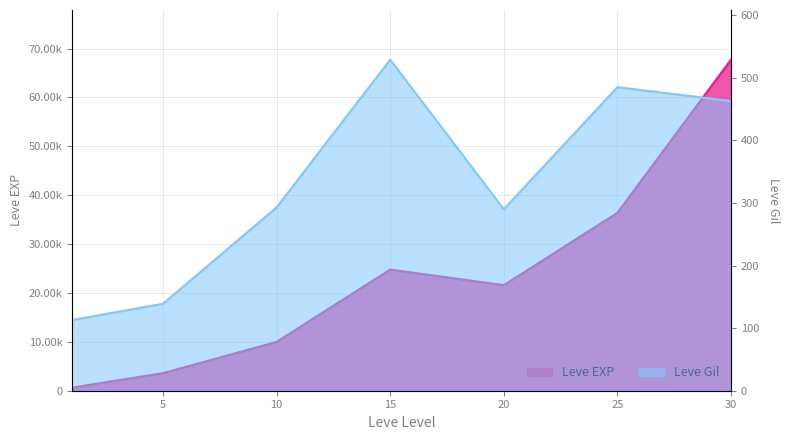

What is the difference between the second highest and second lowest values in the Leve Gil series?

346